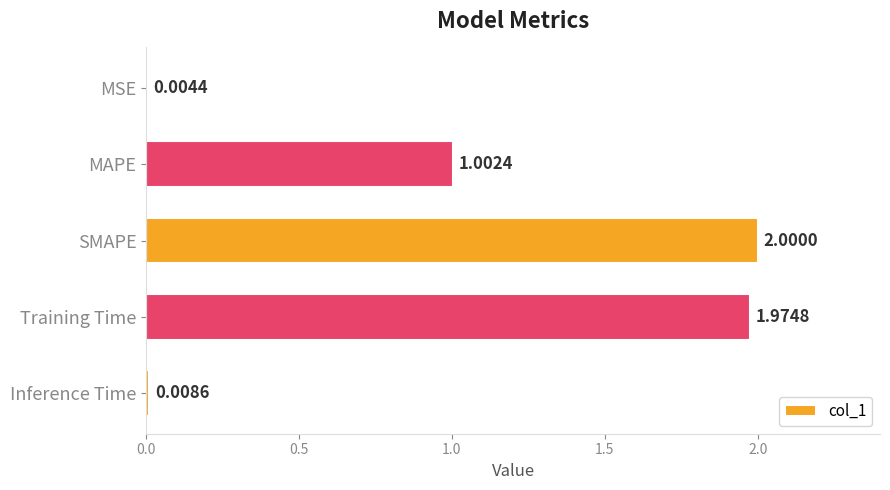

What is the ratio of the value at MAPE to the value at Training Time?

0.5